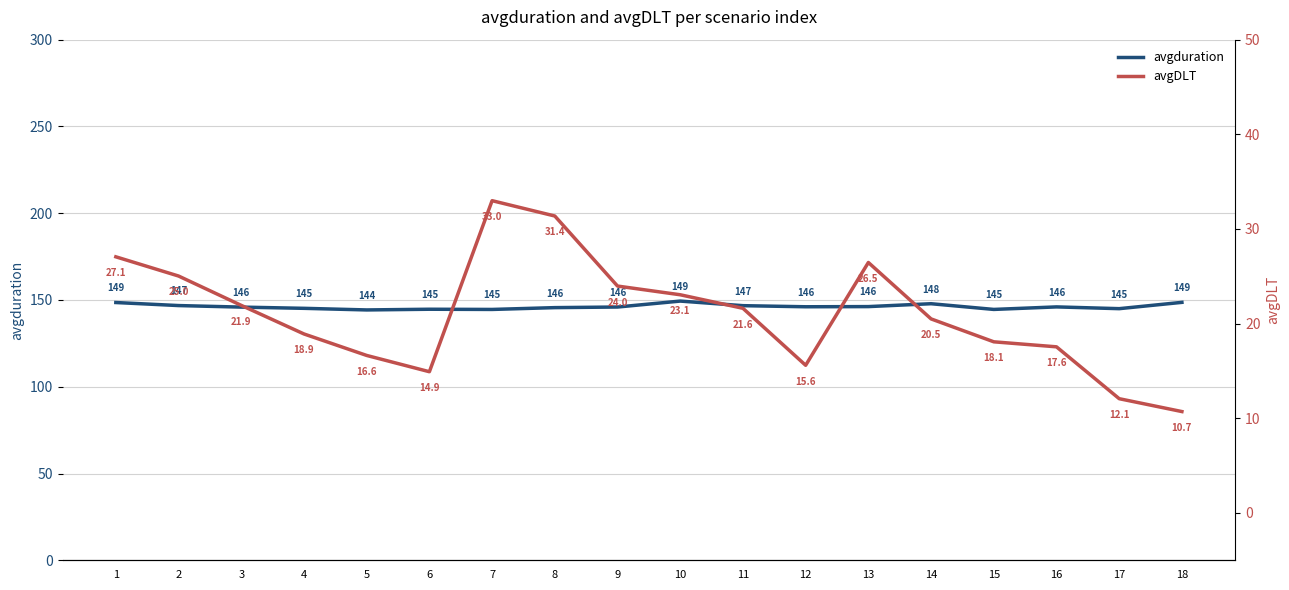

The avgduration series shows 148.5 at 1. True or false?

True